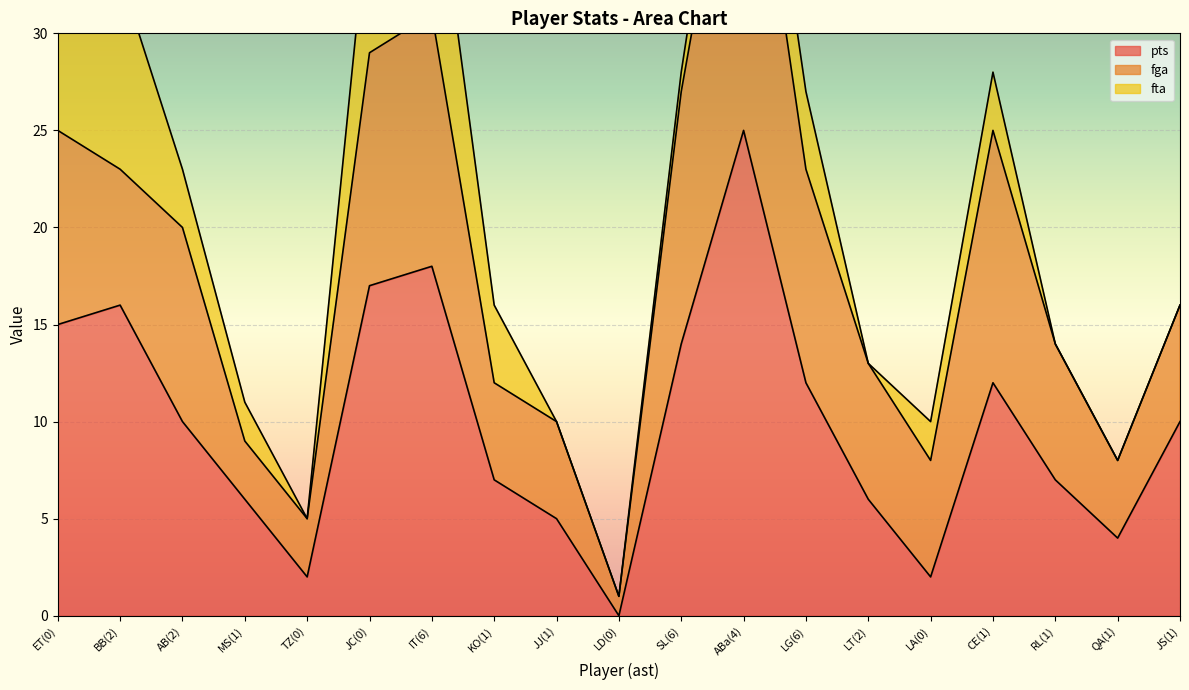

Reading right to left, list all the values displayed in this chart.

pts: 1=10	1=4	1=7	1=12	0=2	2=6	6=12	4=25	6=14	0=0	1=5	1=7	6=18	0=17	0=2	1=6	2=10	2=16	0=15
fga: 1=6	1=4	1=7	1=13	0=6	2=7	6=11	4=20	6=13	0=1	1=5	1=5	6=13	0=12	0=3	1=3	2=10	2=7	0=10
fta: 1=0	1=0	1=0	1=3	0=2	2=0	6=4	4=4	6=1	0=0	1=0	1=4	6=9	0=8	0=0	1=2	2=3	2=10	0=7